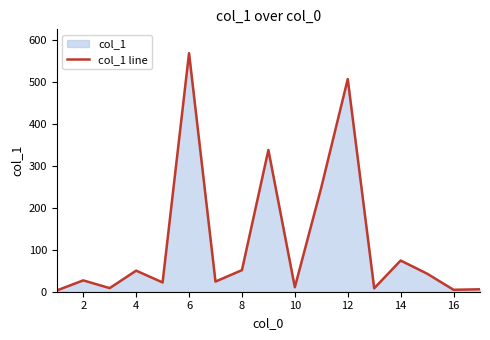

How many values exceed 27?

8